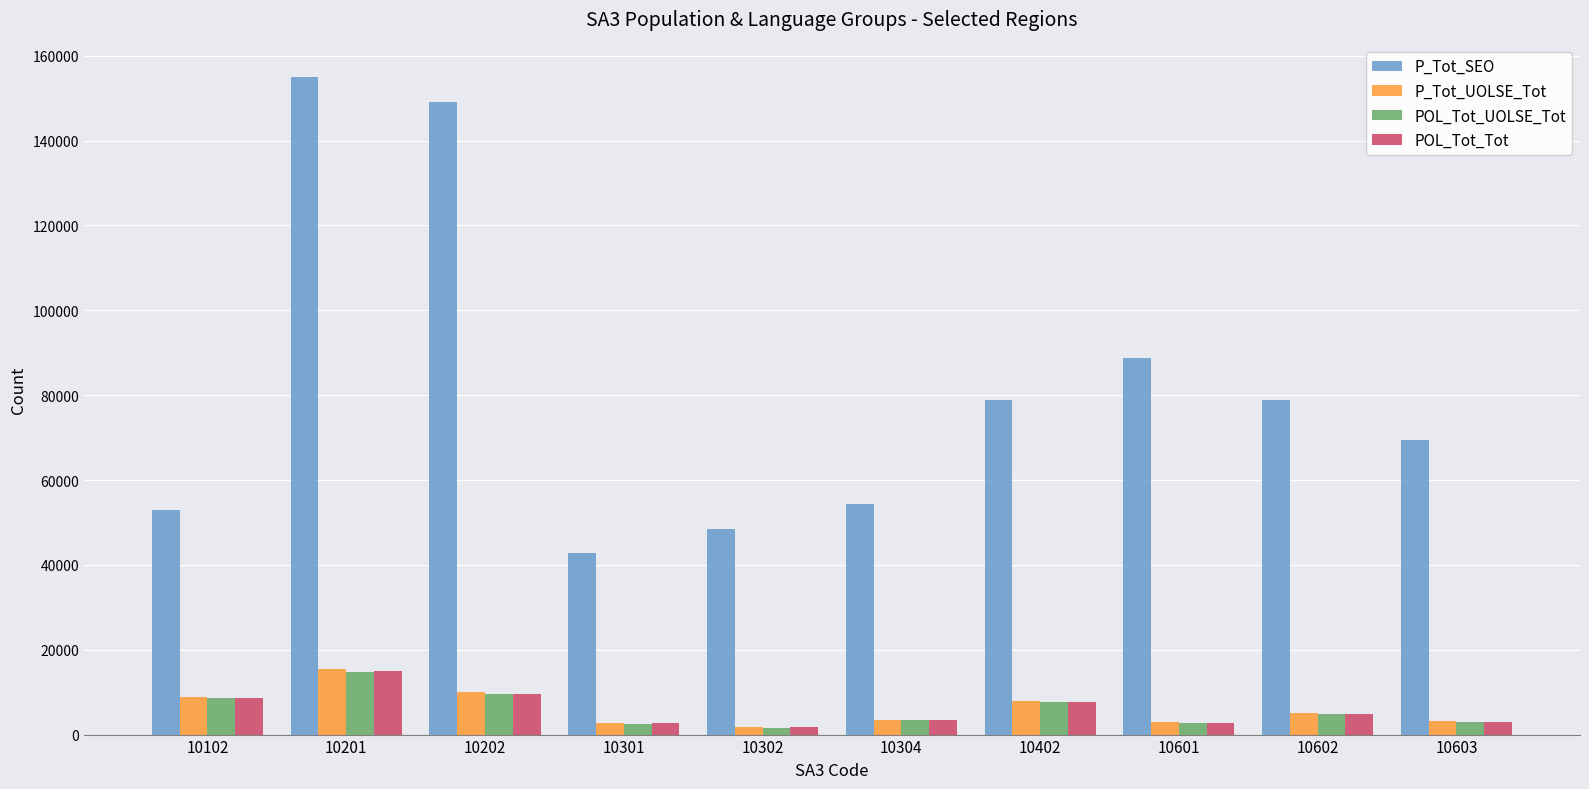

Which series has the largest total across all categories?

P_Tot_SEO